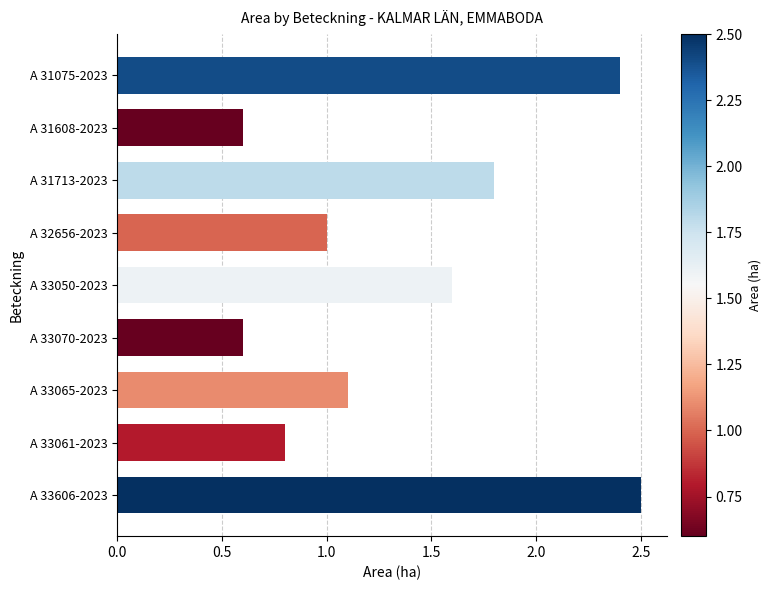

Are the bars grouped side by side (vs. stacked)?

No